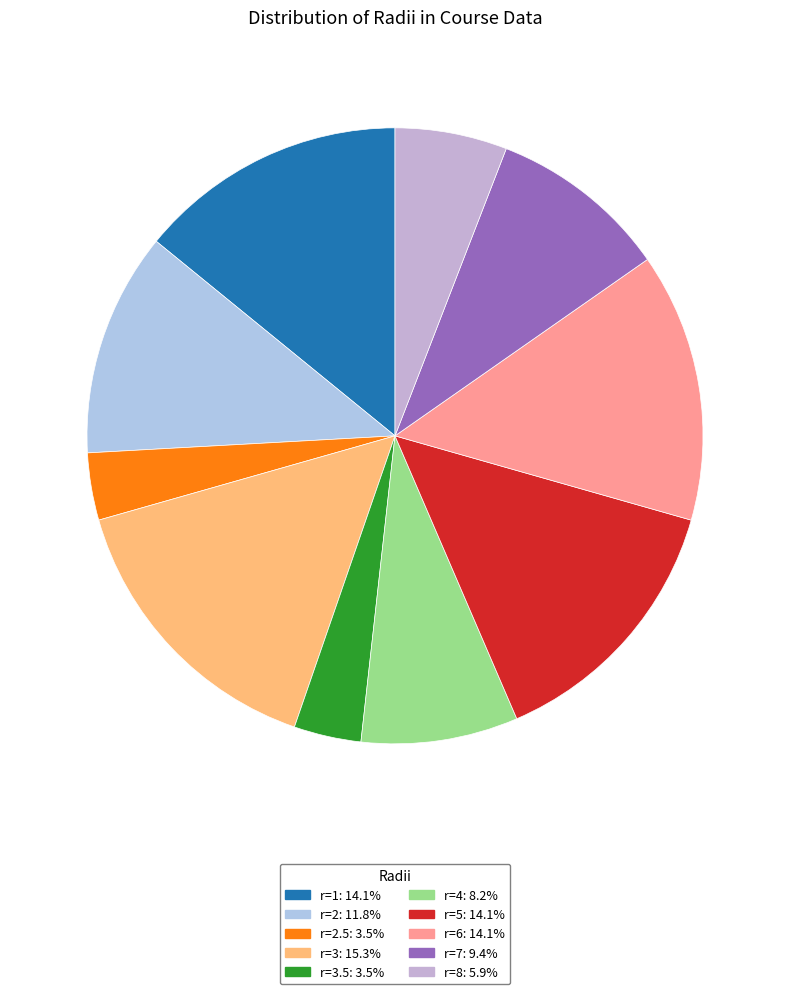

What is the smallest slice in the pie chart?

r=2.5